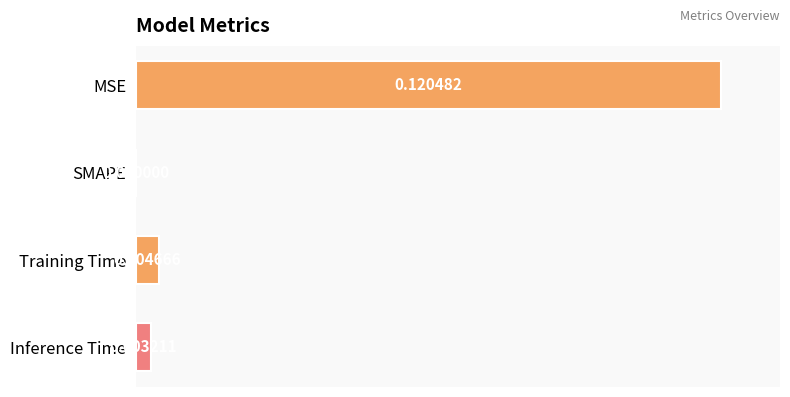

Which label corresponds to the largest value in the chart?

MSE